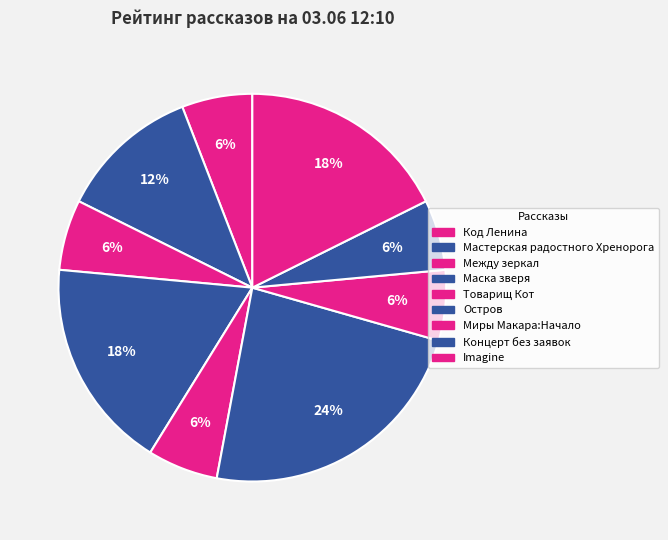

What percentage is the Остров slice, to the nearest percent?

24%